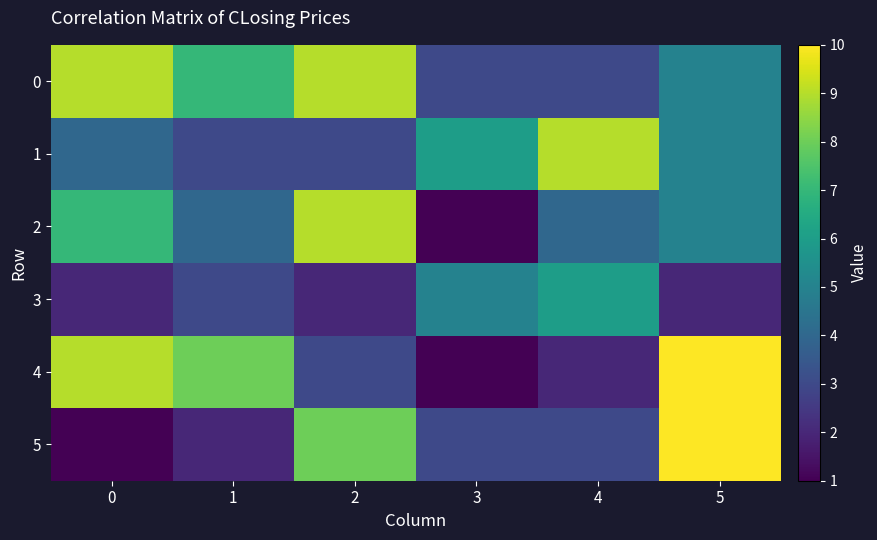

Which has a higher value, 1 or 4?

1